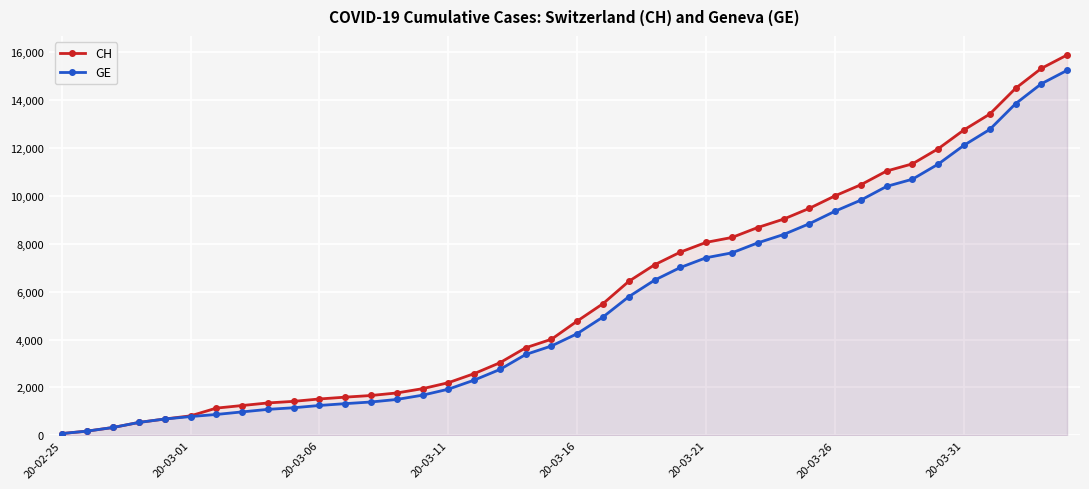

What is the total value across all series at 20-03-16?

9023